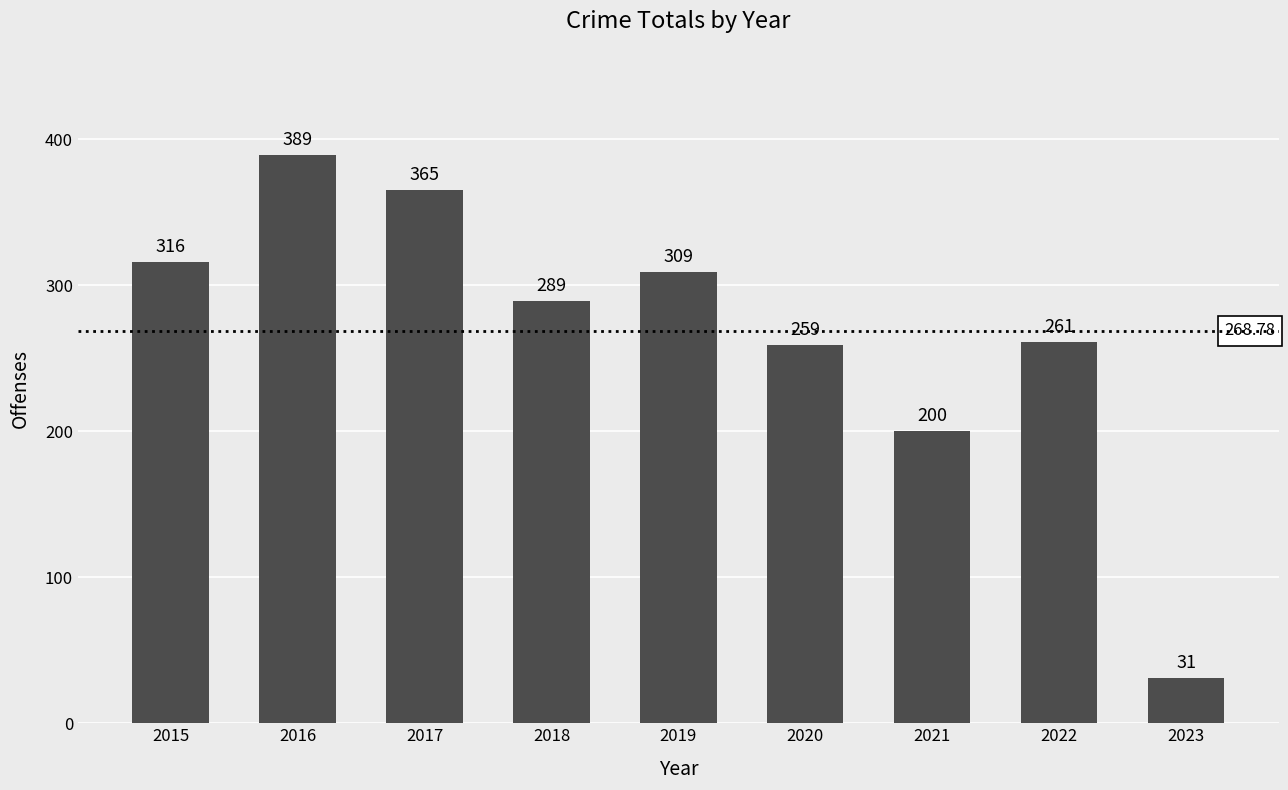

Reading left to right, extract all data points from this chart.

316	389	365	289	309	259	200	261	31